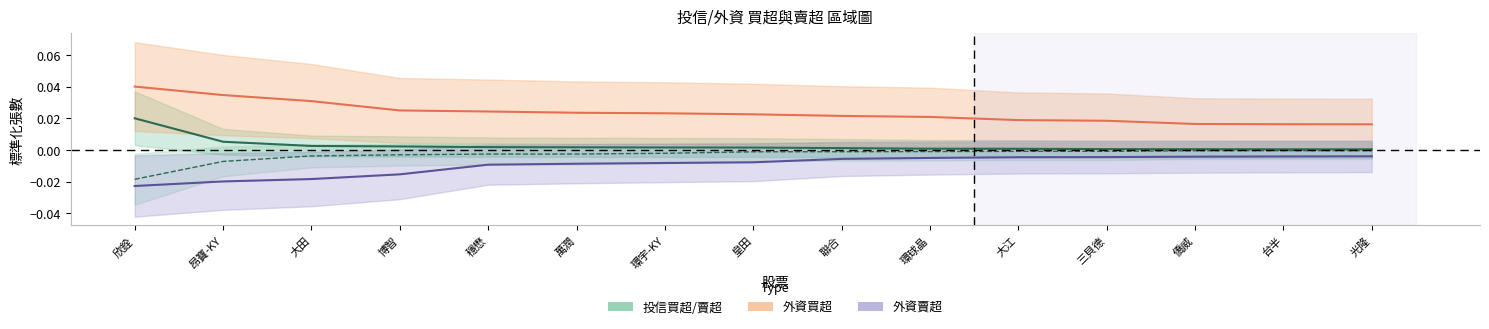

Between 環宇-KY and 環球晶, which series saw the biggest shift?

外資賣超